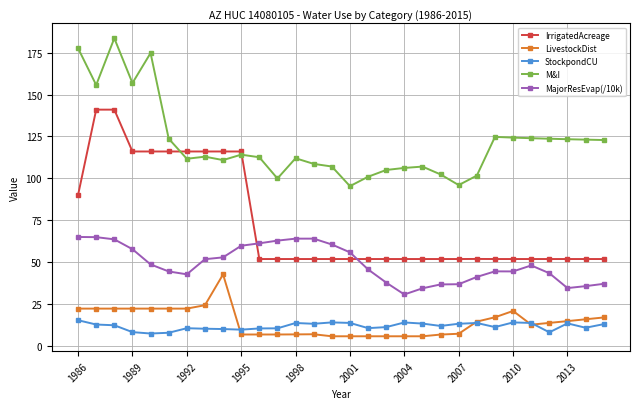

What is the value of the LivestockDist point at the 27th from the left?

13.6